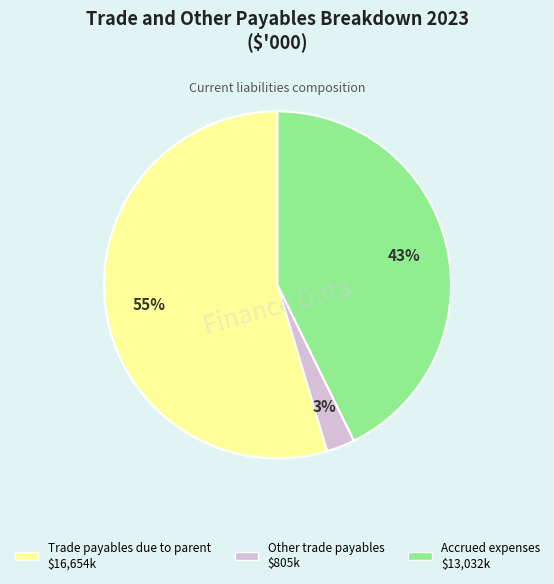

Do Accrued expenses and Trade payables due to parent together represent more than half of the pie?

Yes